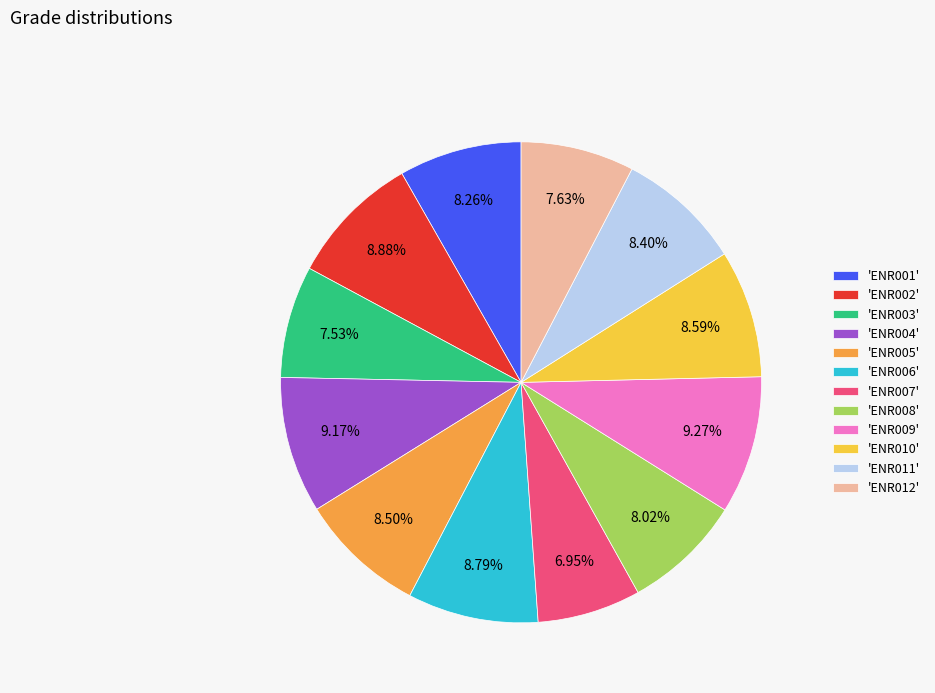

What is the ratio of the value at 'ENR011' to the value at 'ENR009'?

0.9